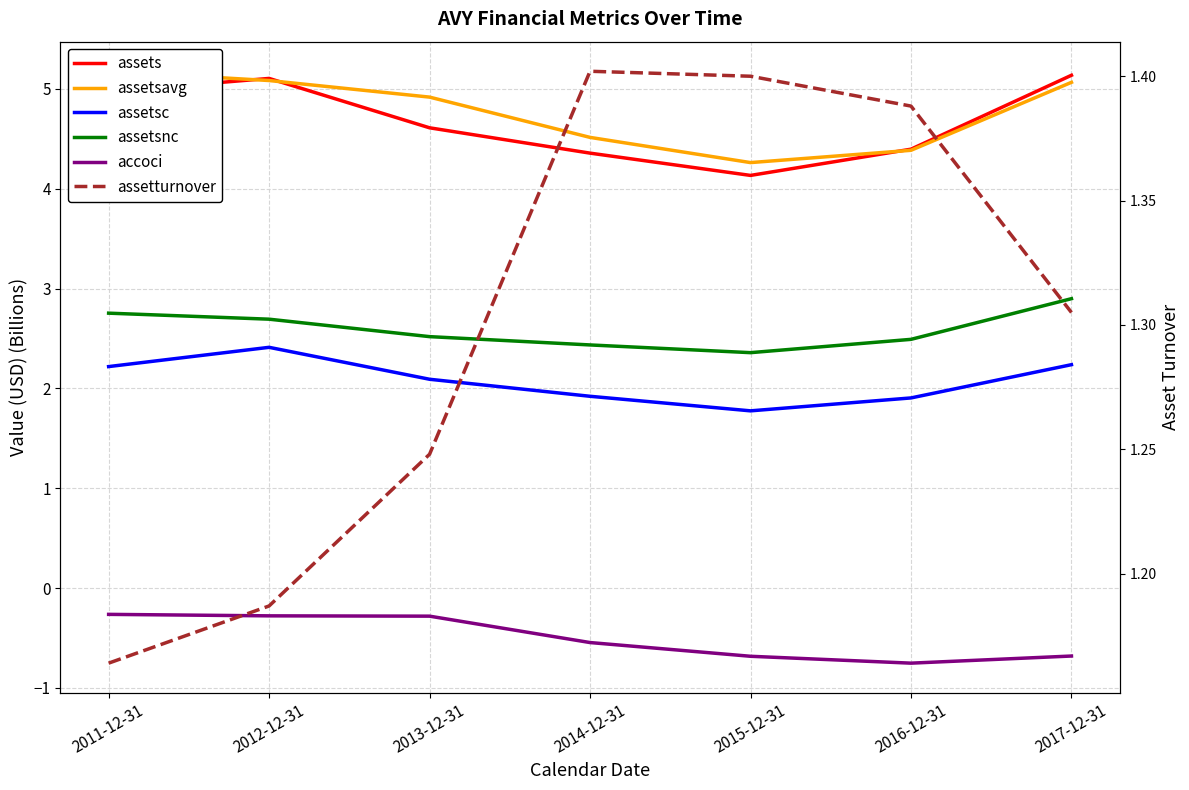

Which series changed the most between 2012-12-31 and 2015-12-31?

assets